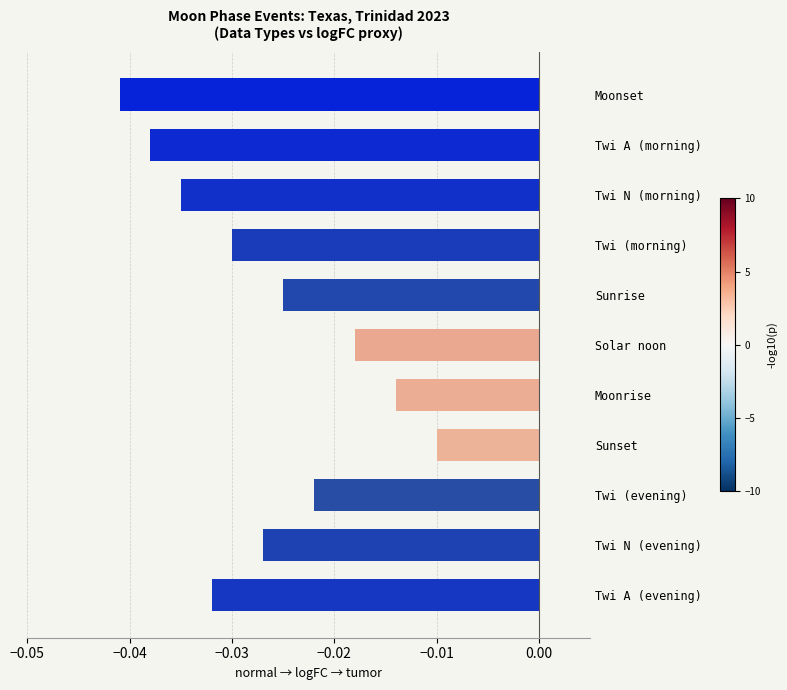

Rank the categories by value from highest to lowest.

Sunset, Moonrise, Solar noon, Twi (evening), Sunrise, Twi N (evening), Twi (morning), Twi A (evening), Twi N (morning), Twi A (morning), Moonset